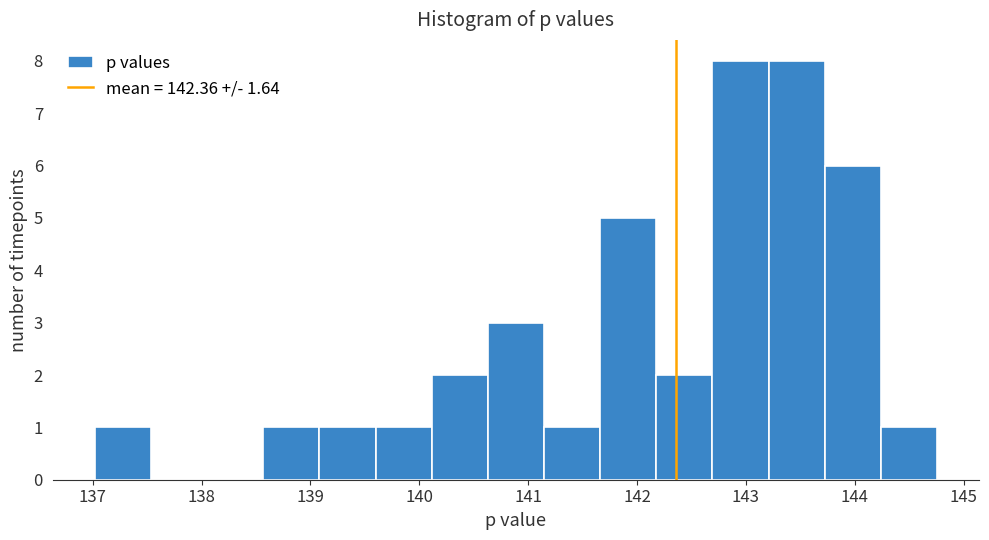

Reading left to right, list every bar in this chart as the range it spans on the x-axis followed by its height. Neither the bar edges nor the heights are printed on the chart, so give them approximately, as read against the axes.

137.0 to 137.5: 1
137.5 to 138.1: 0
138.1 to 138.6: 0
138.6 to 139.1: 1
139.1 to 139.6: 1
139.6 to 140.1: 1
140.1 to 140.6: 2
140.6 to 141.1: 3
141.1 to 141.7: 1
141.7 to 142.2: 5
142.2 to 142.7: 2
142.7 to 143.2: 8
143.2 to 143.7: 8
143.7 to 144.2: 6
144.2 to 144.8: 1